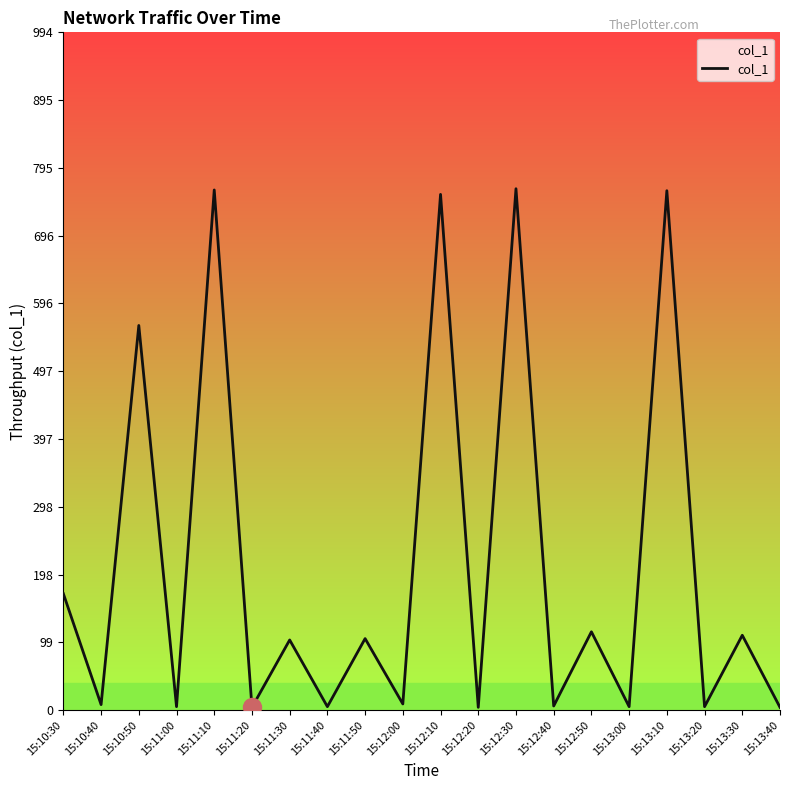

What is the difference between the maximum and minimum values?

761.2